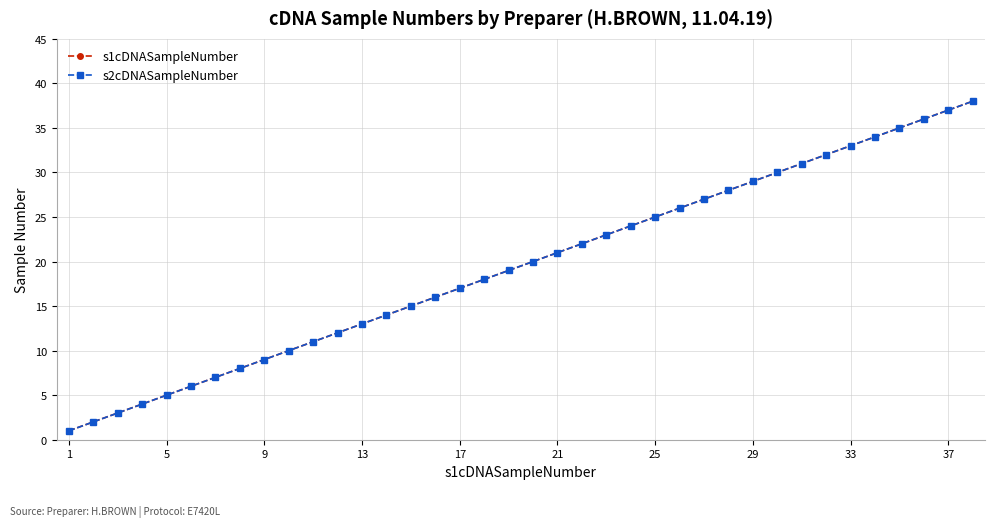

At how many categories does at least one series exceed 7?

31